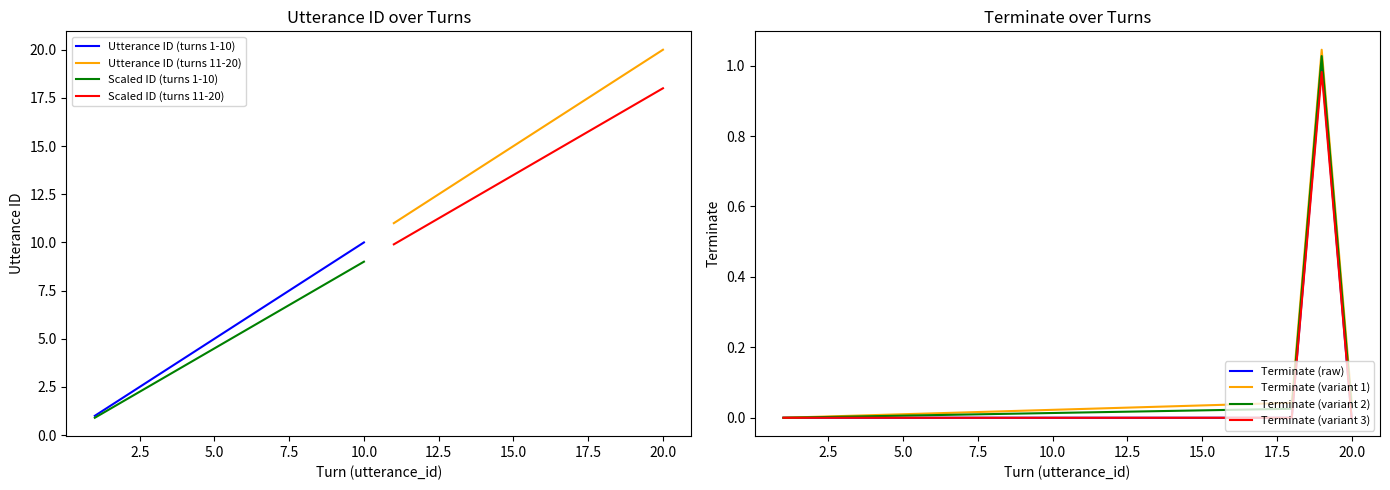

True or false: the data shows 0.5 at 14.

False